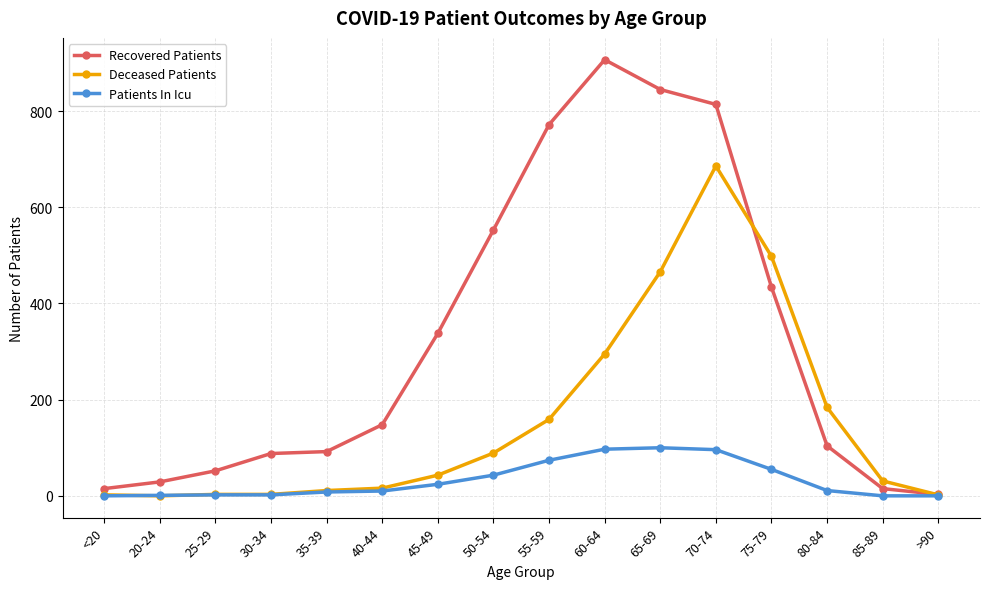

What is the label of the 14th point from the left?

80-84